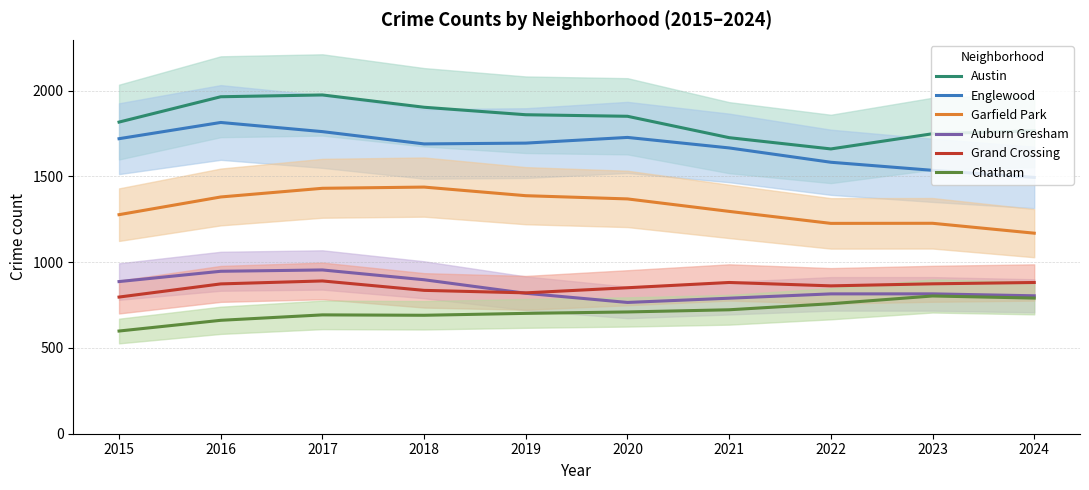

True or false: Englewood has a value of 2728.5 at 2015.

False